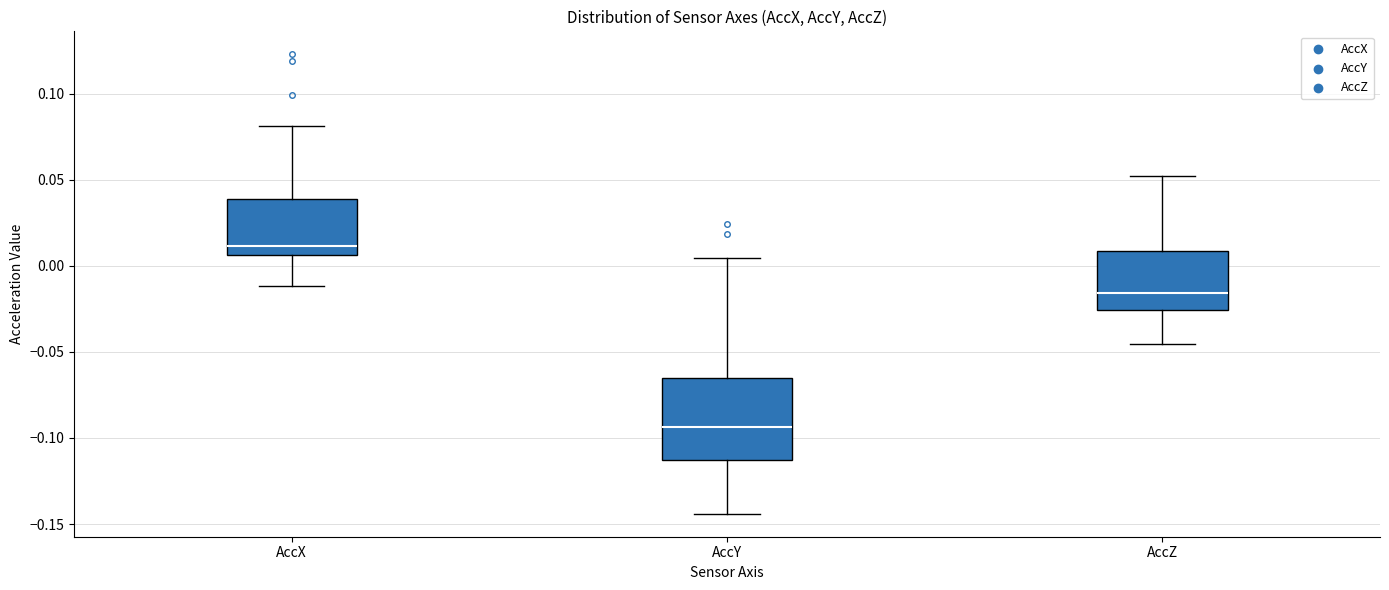

Reading left to right, transcribe this box plot: for each box, give where its median line is, the range the box spans, and where its two whiskers end, as read against the y-axis. The values are not printed on the chart, so give them approximately, as read against the axis.

AccX: median 0.010, box 0.005 to 0.040, whiskers -0.010 to 0.080
AccY: median -0.095, box -0.115 to -0.065, whiskers -0.145 to 0.005
AccZ: median -0.015, box -0.025 to 0.010, whiskers -0.045 to 0.050